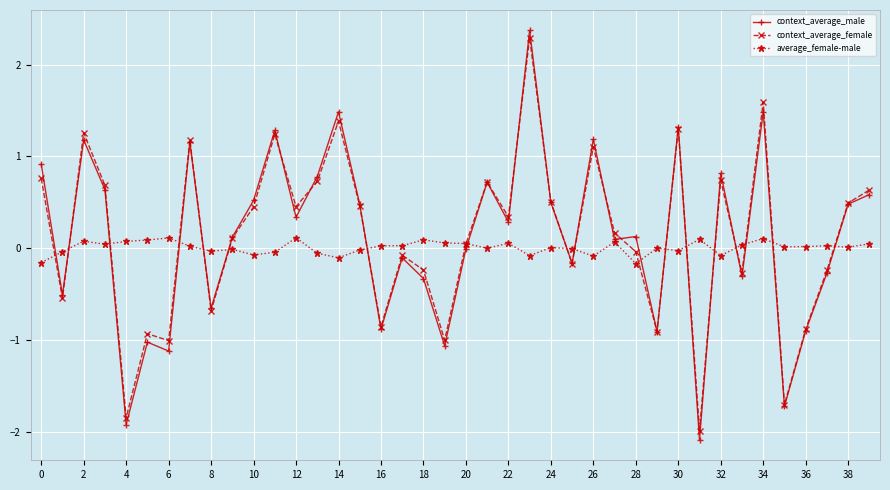

What is the value of the context_average_female point at the 8th from the left?

1.2